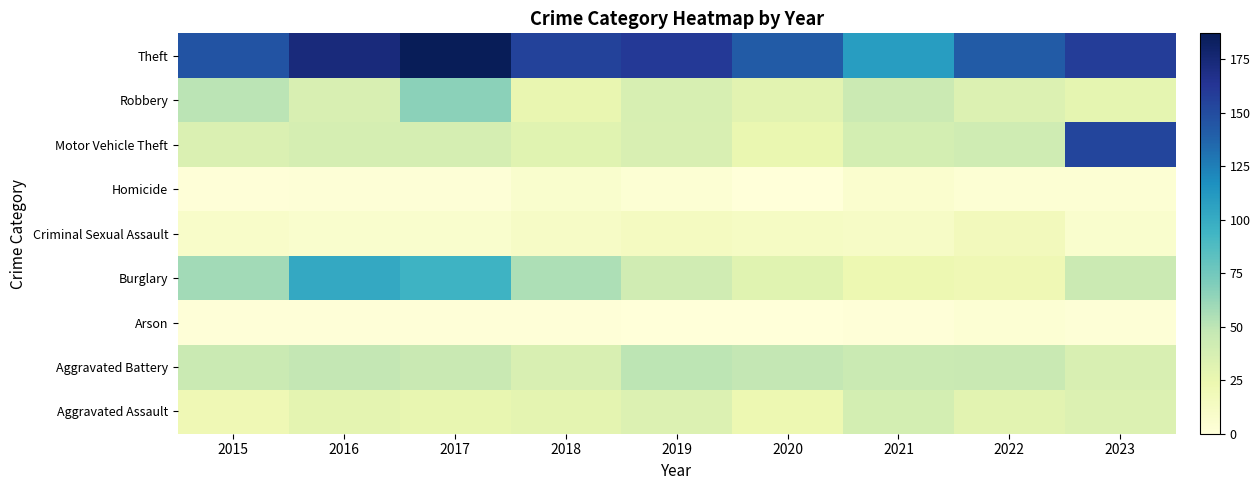

Reading left to right, what are all the values shown in this chart?

Aggravated Assault: 2015=21	2016=29	2017=27	2018=29	2019=34	2020=23	2021=39	2022=30	2023=34
Aggravated Battery: 2015=45	2016=48	2017=46	2018=36	2019=50	2020=48	2021=45	2022=46	2023=36
Arson: 2015=1	2016=1	2017=1	2018=1	2019=0	2020=0	2021=1	2022=3	2023=2
Burglary: 2015=59	2016=102	2017=95	2018=55	2019=41	2020=31	2021=23	2022=21	2023=44
Criminal Sexual Assault: 2015=9	2016=7	2017=7	2018=11	2019=14	2020=12	2021=11	2022=17	2023=7
Homicide: 2015=1	2016=2	2017=2	2018=7	2019=3	2020=0	2021=6	2022=3	2023=3
Motor Vehicle Theft: 2015=35	2016=38	2017=38	2018=31	2019=36	2020=25	2021=39	2022=42	2023=154
Robbery: 2015=51	2016=36	2017=66	2018=26	2019=37	2020=30	2021=44	2022=34	2023=28
Theft: 2015=146	2016=173	2017=187	2018=155	2019=160	2020=141	2021=109	2022=141	2023=158